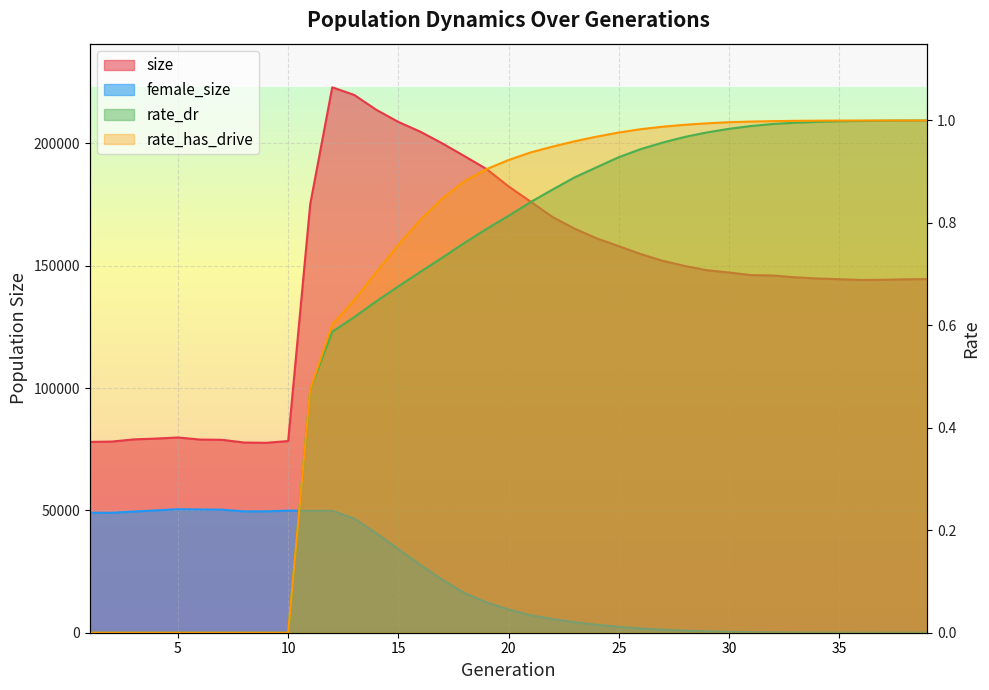

What is the highest value of the rate_has_drive series?

1.0